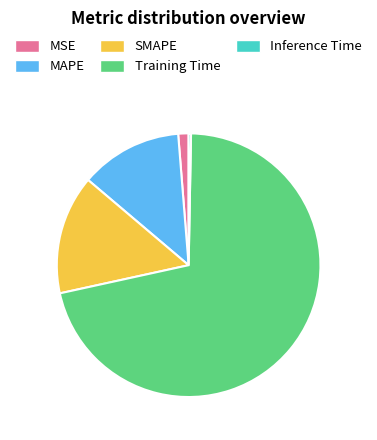

True or false: MAPE accounts for 13% of the total.

True